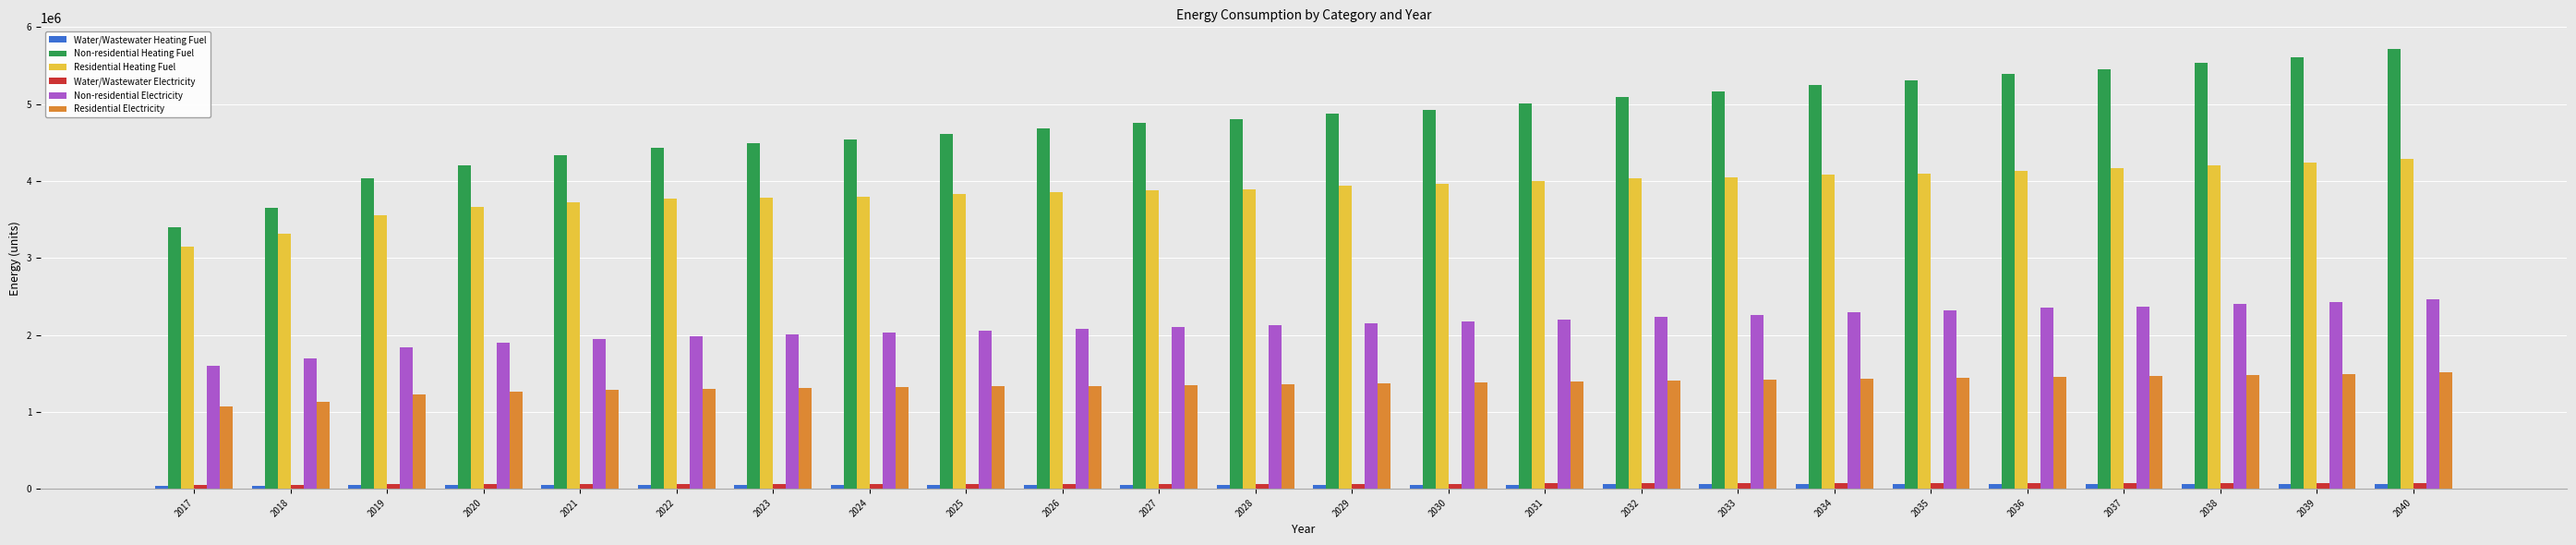

What is the minimum value shown in the chart?

38327.0